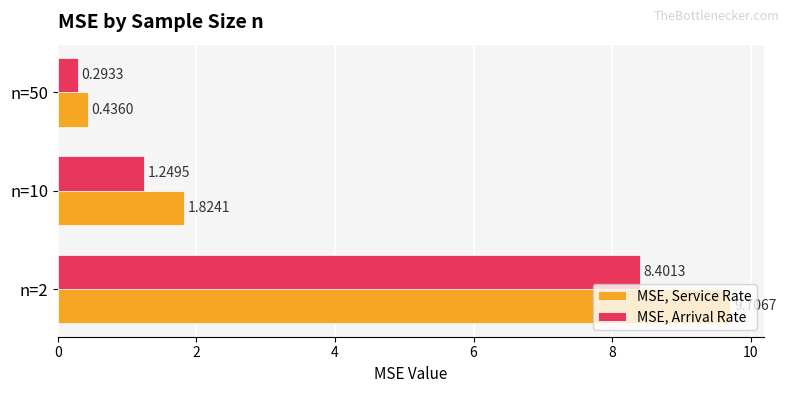

How many data points in MSE, Arrival Rate are less than 1?

1